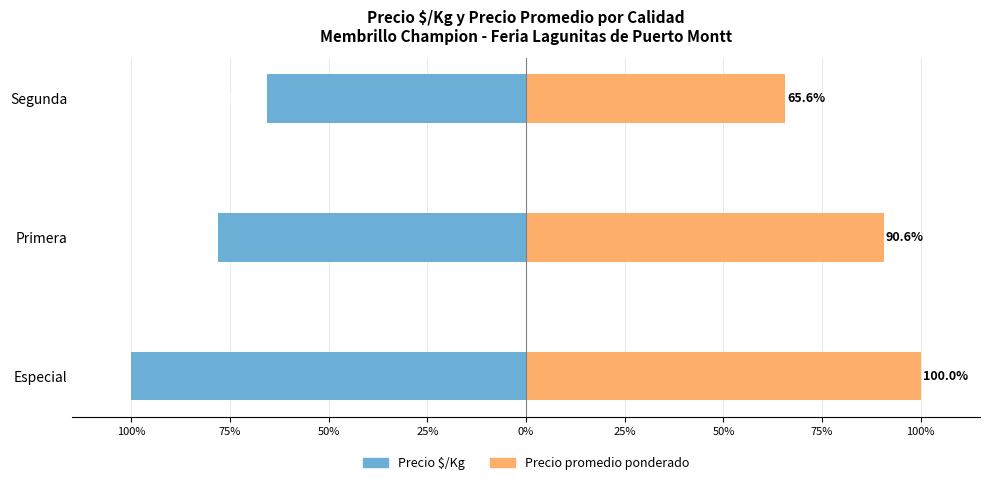

How many values in the Precio $/Kg series exceed -78?

1